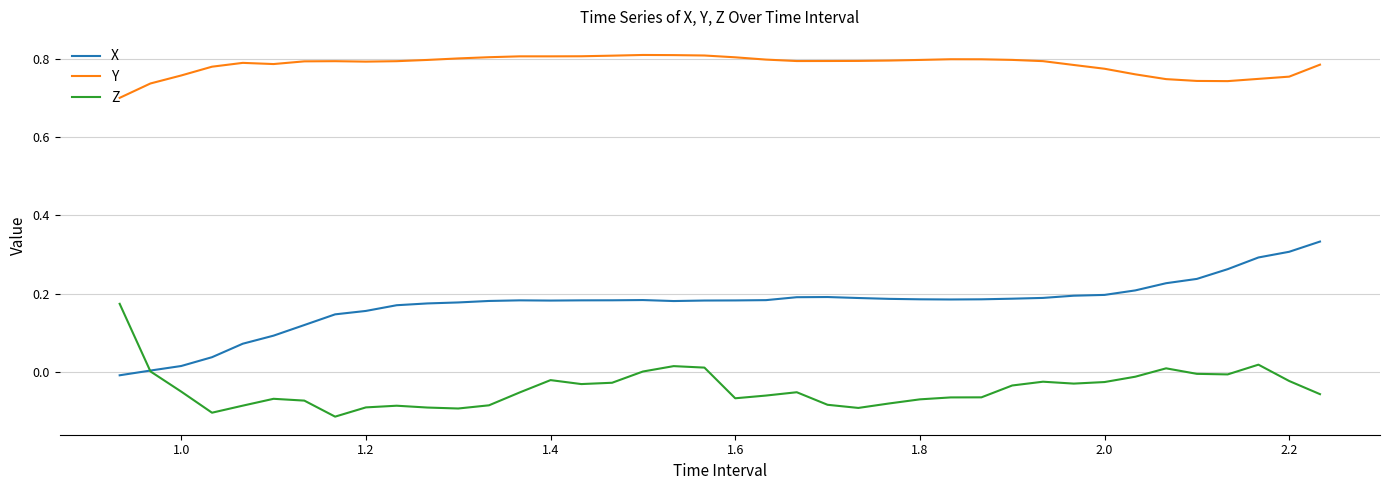

Which series has the largest total across all categories?

Y